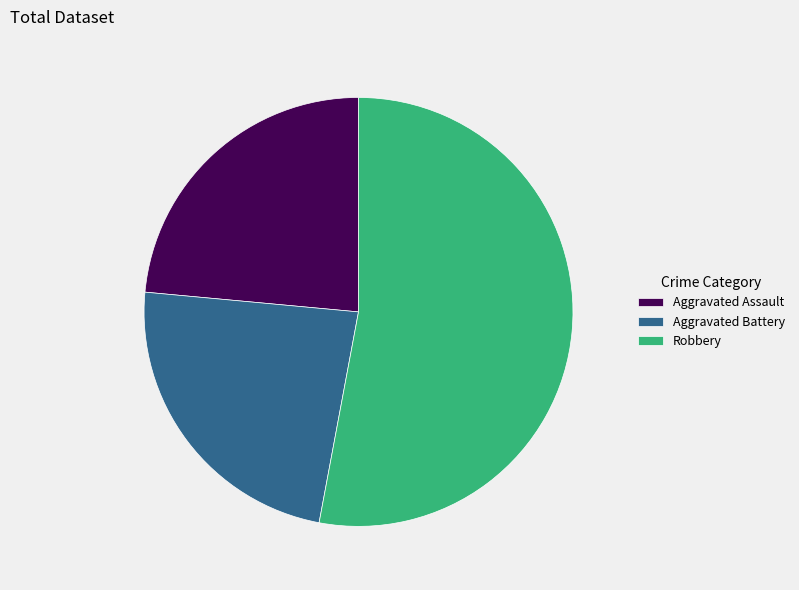

Approximately how many times larger is the value at Aggravated Battery compared to Aggravated Assault?

1.0